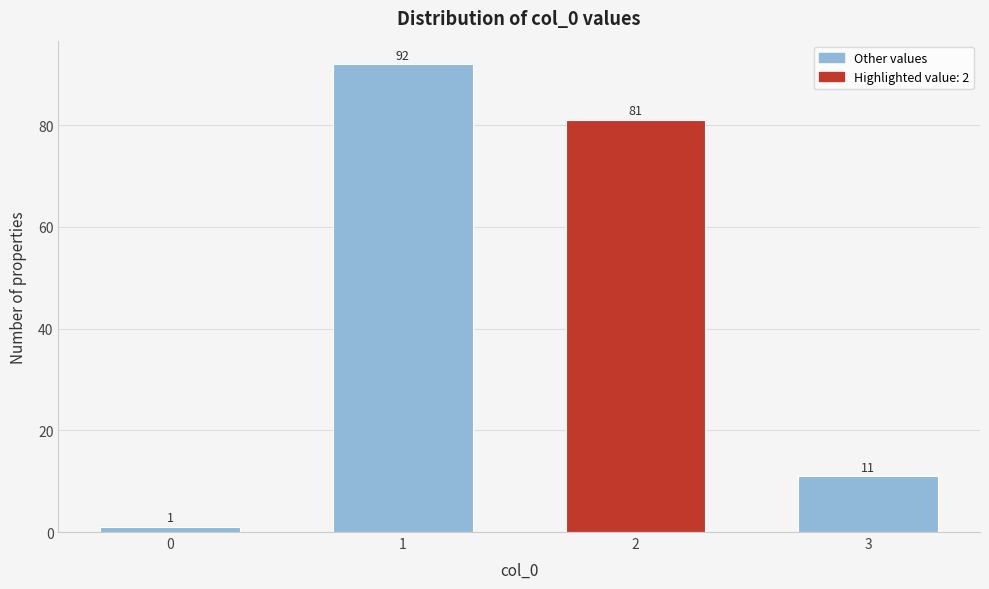

Reading left to right, what are all the values shown in this chart?

0=1	1=92	2=81	3=11